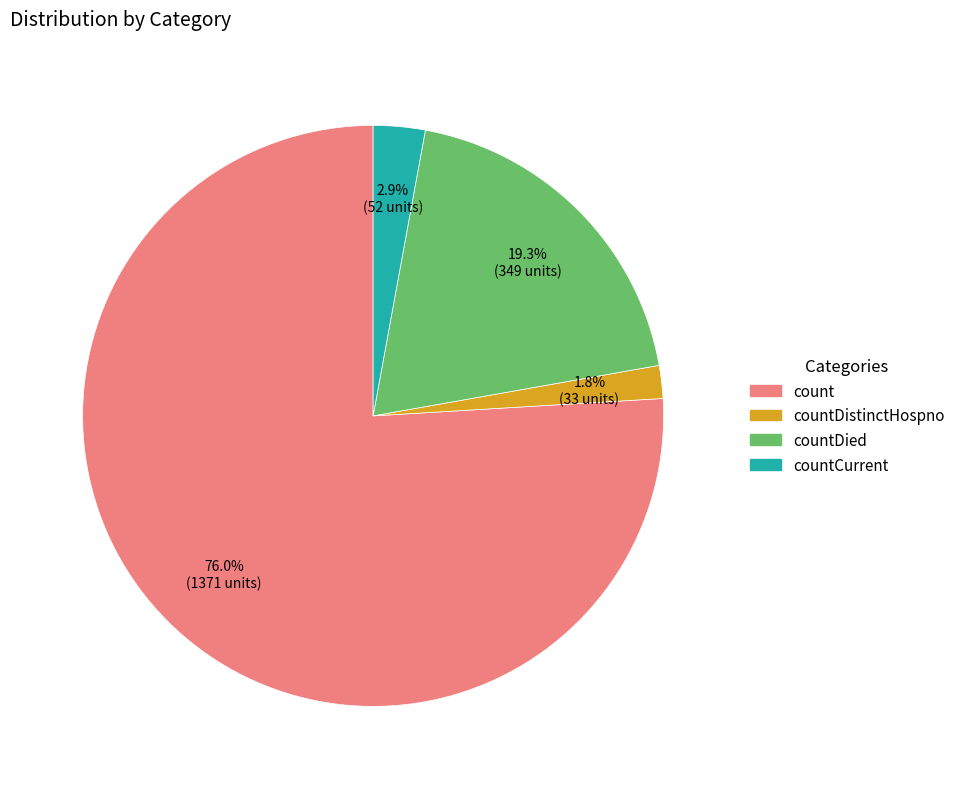

What is the smallest slice in the pie chart?

countDistinctHospno